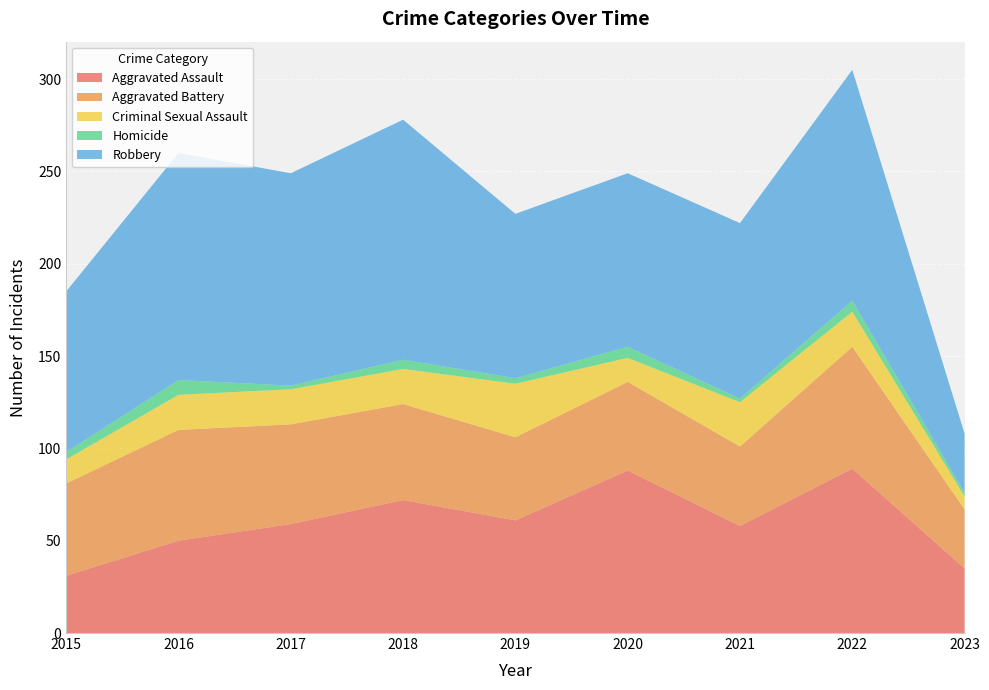

Reading right to left, list all the values displayed in this chart.

Aggravated Assault: 35	89	58	88	61	72	59	50	31
Aggravated Battery: 32	66	43	48	45	52	54	60	50
Criminal Sexual Assault: 7	19	24	13	29	19	19	19	13
Homicide: 2	6	2	6	3	5	2	8	4
Robbery: 32	125	95	94	89	130	115	123	87